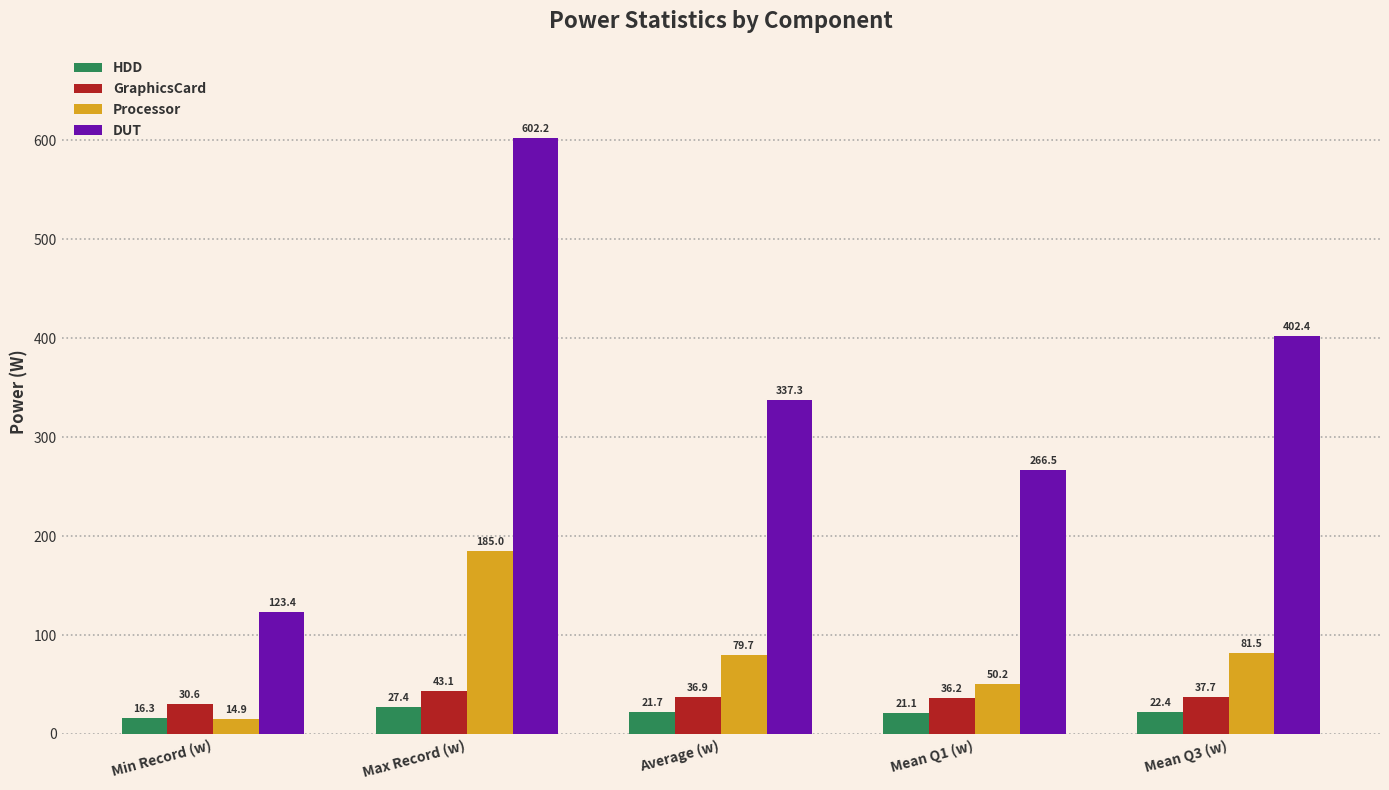

List the series in order of their peak value, highest first.

DUT, Processor, GraphicsCard, HDD